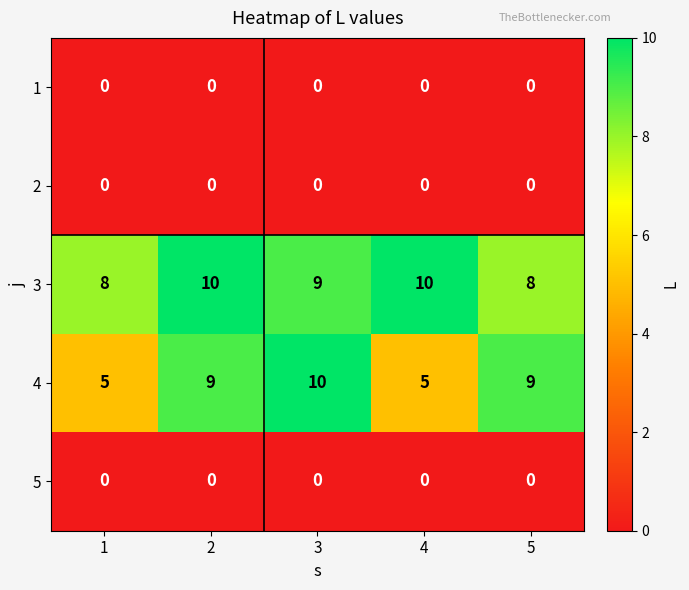

Which series changed the most between 2 and 4?

4